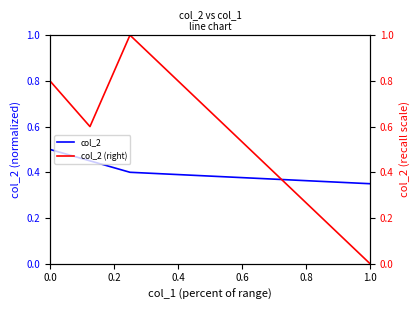

What are all the series names shown in the legend?

col_2, col_2 (right)